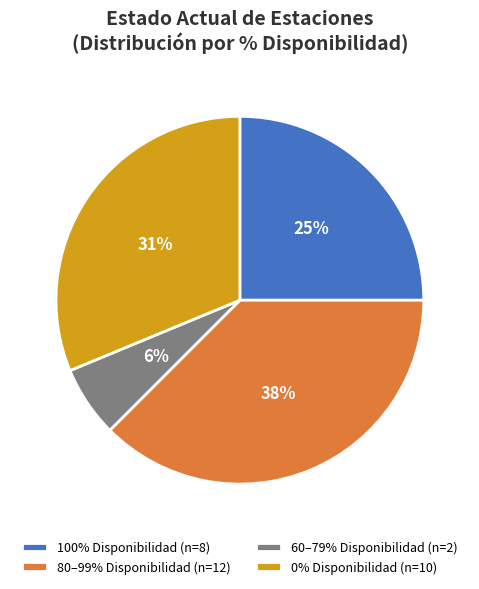

Does any single category account for the majority?

No